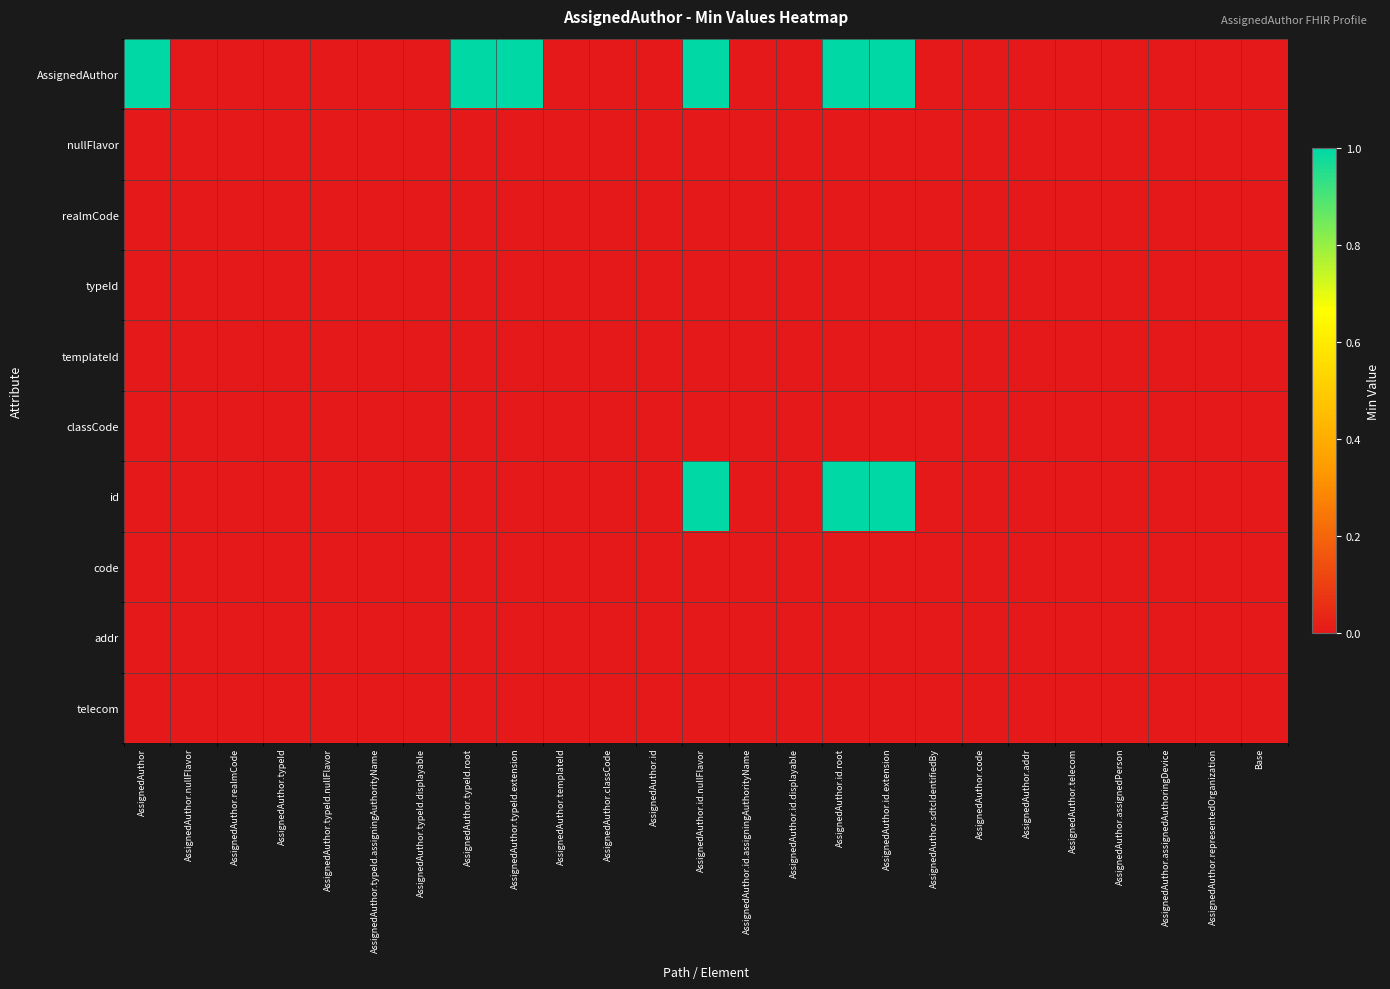

Between AssignedAuthor.representedOrganization and AssignedAuthor.typeId.root, which is larger?

AssignedAuthor.typeId.root